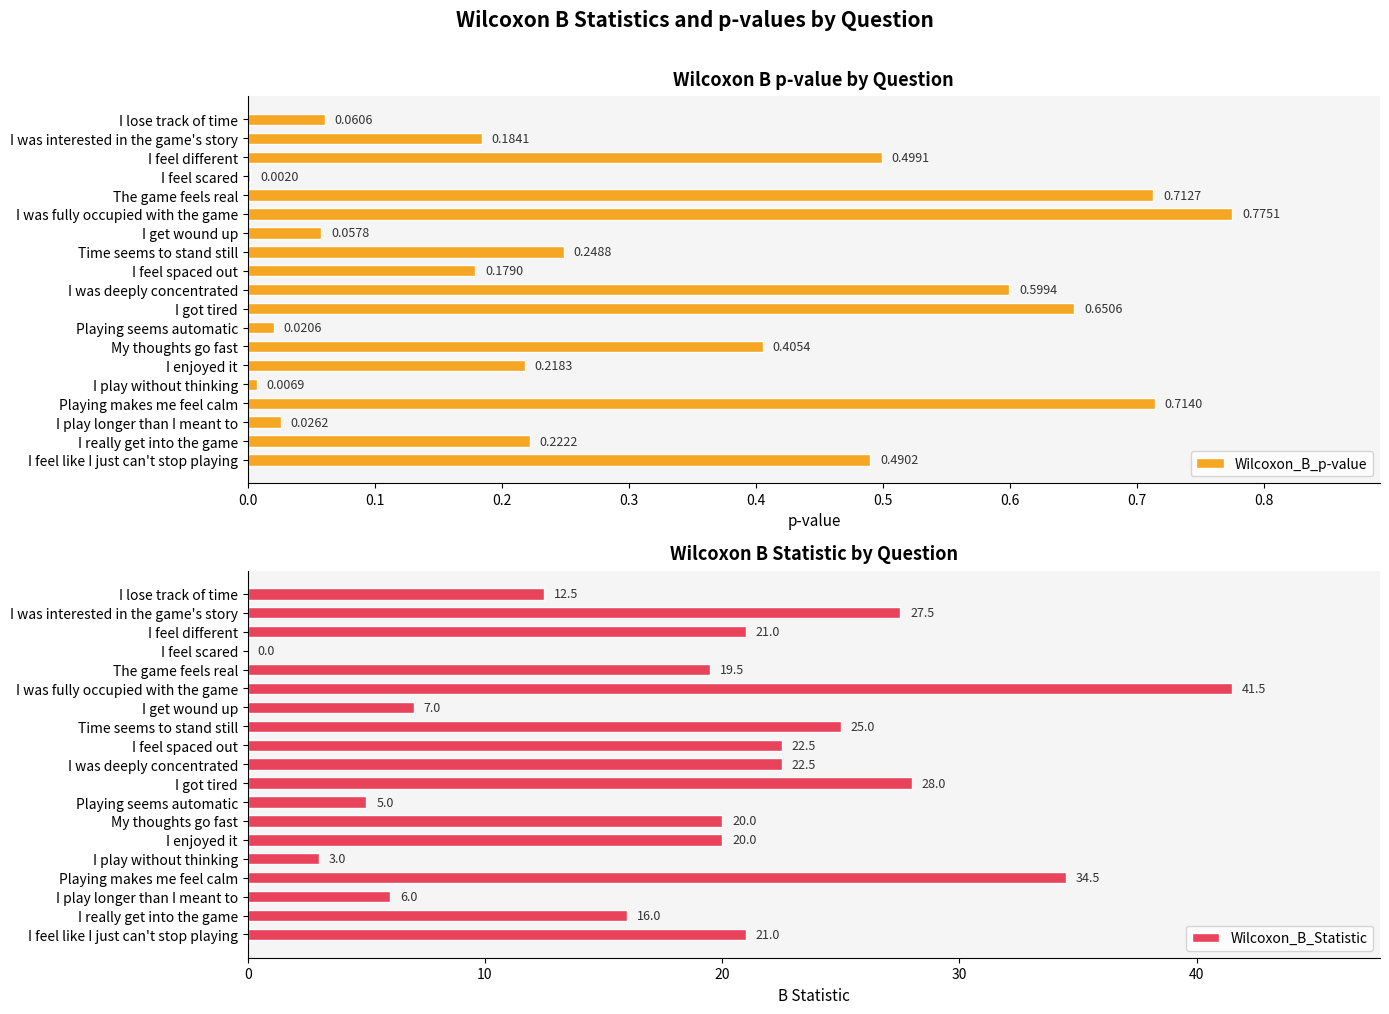

Where is Wilcoxon_B_p-value nearest to the value 0?

I feel scared